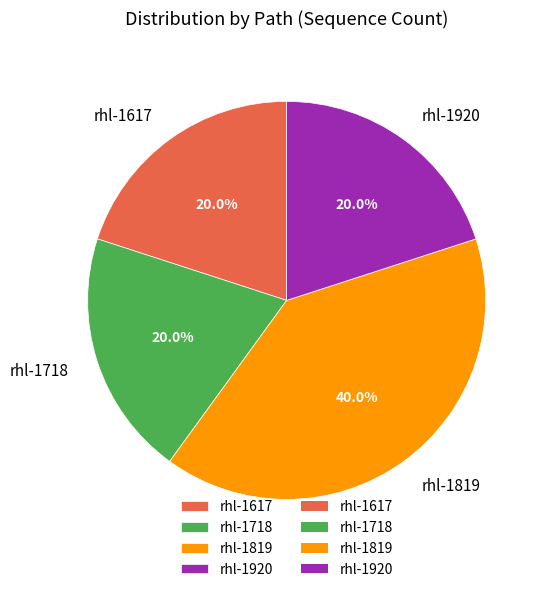

To the nearest percent, what portion does rhl-1920 represent?

20%